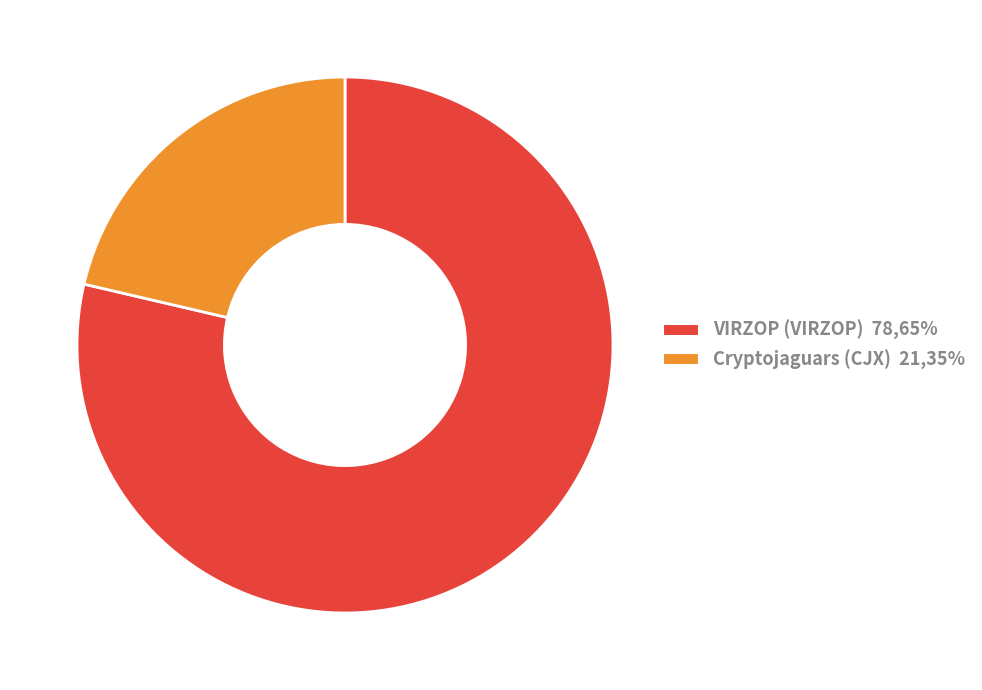

The Cryptojaguars (CJX) slice represents 14% of the pie. True or false?

False